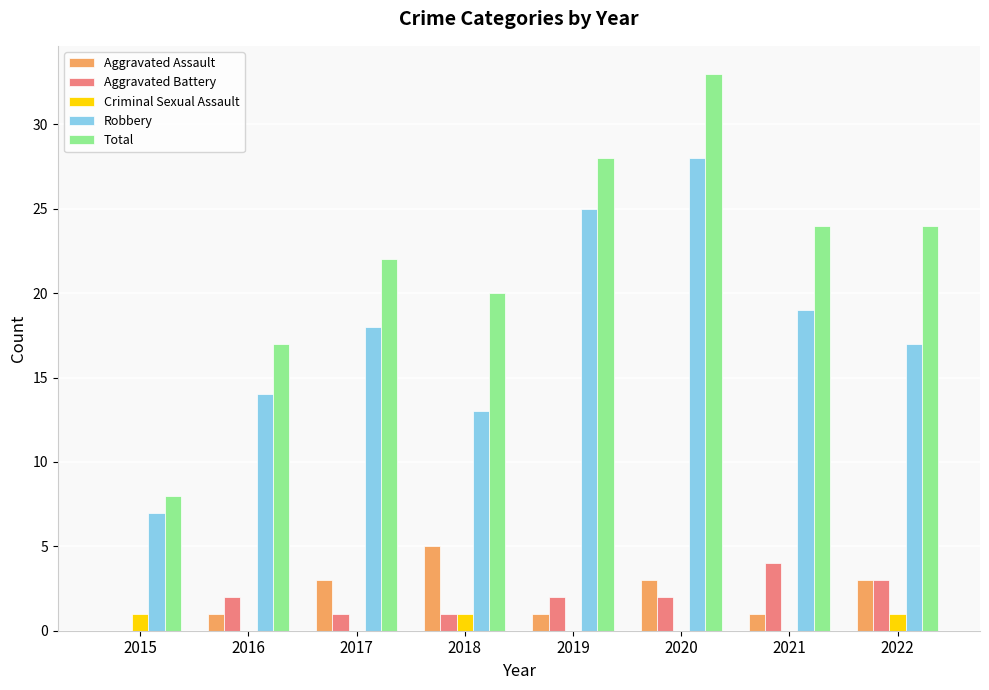

The Total series shows 24 at 2022. True or false?

True